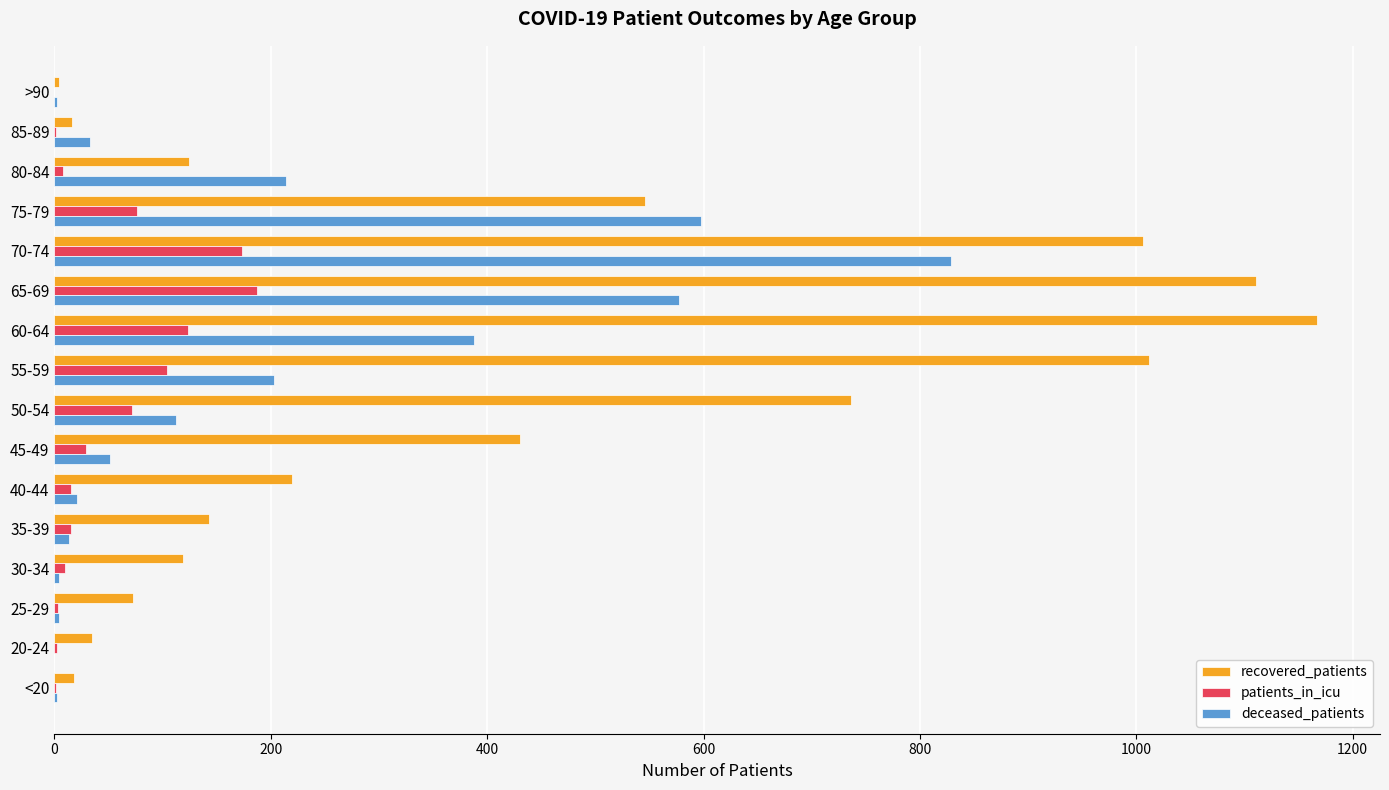

Where is deceased_patients nearest to the value 414?

60-64